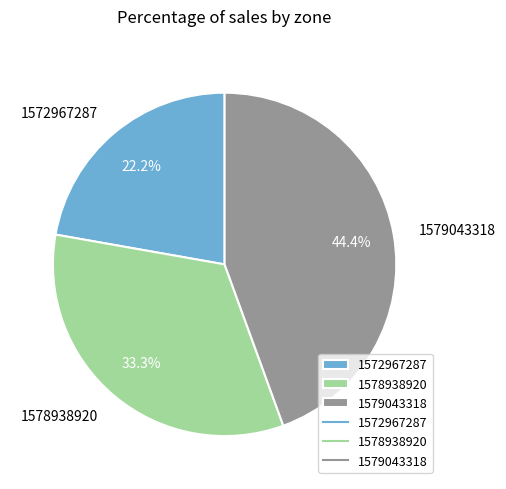

Between 1579043318 and 1578938920, which is larger?

1579043318